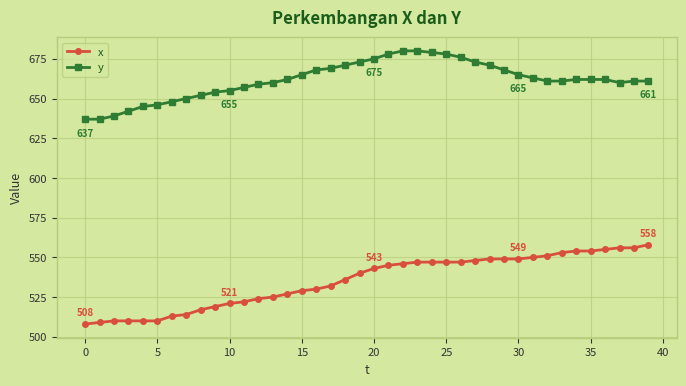

What is the value of the y point at the 24th from the left?

680